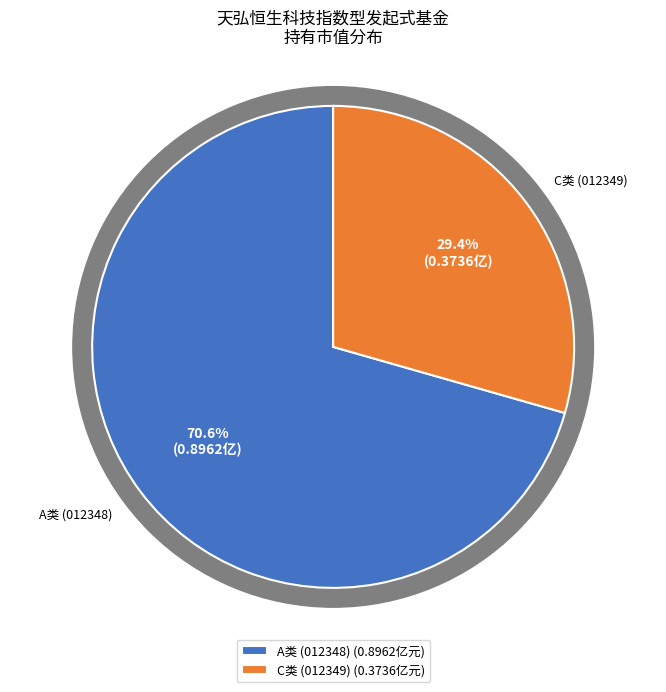

To the nearest percent, what portion does 天弘恒生科技指数型发起式证券投资基金（QDII）C represent?

29%